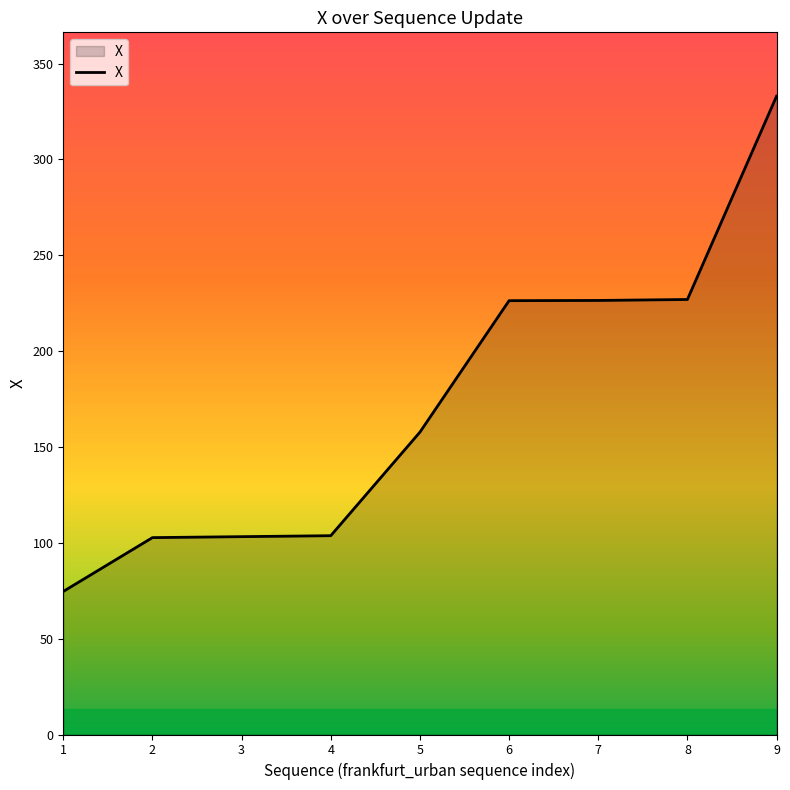

What is the approximate value at 8?

226.9